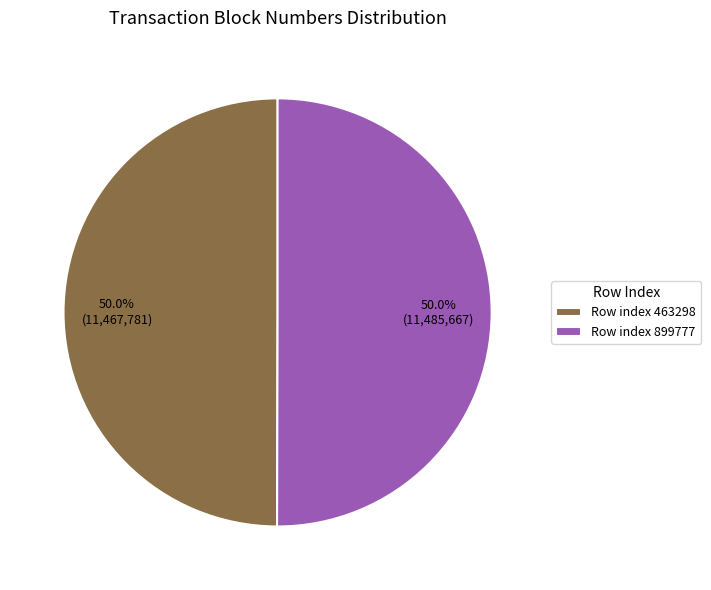

Count the number of slices in the pie.

2